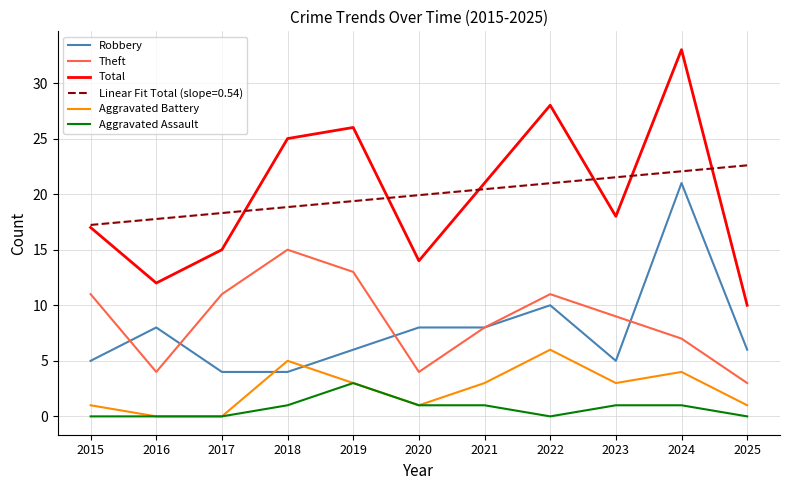

True or false: Aggravated Assault has a value of 1.0 at 2020.

True